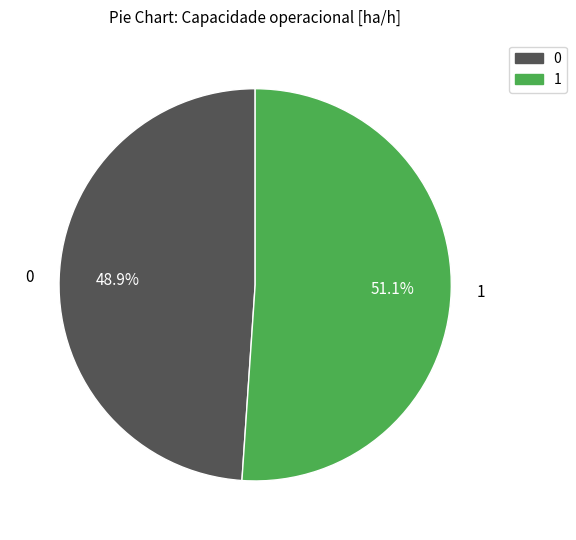

True or false: 0 accounts for 40% of the total.

False